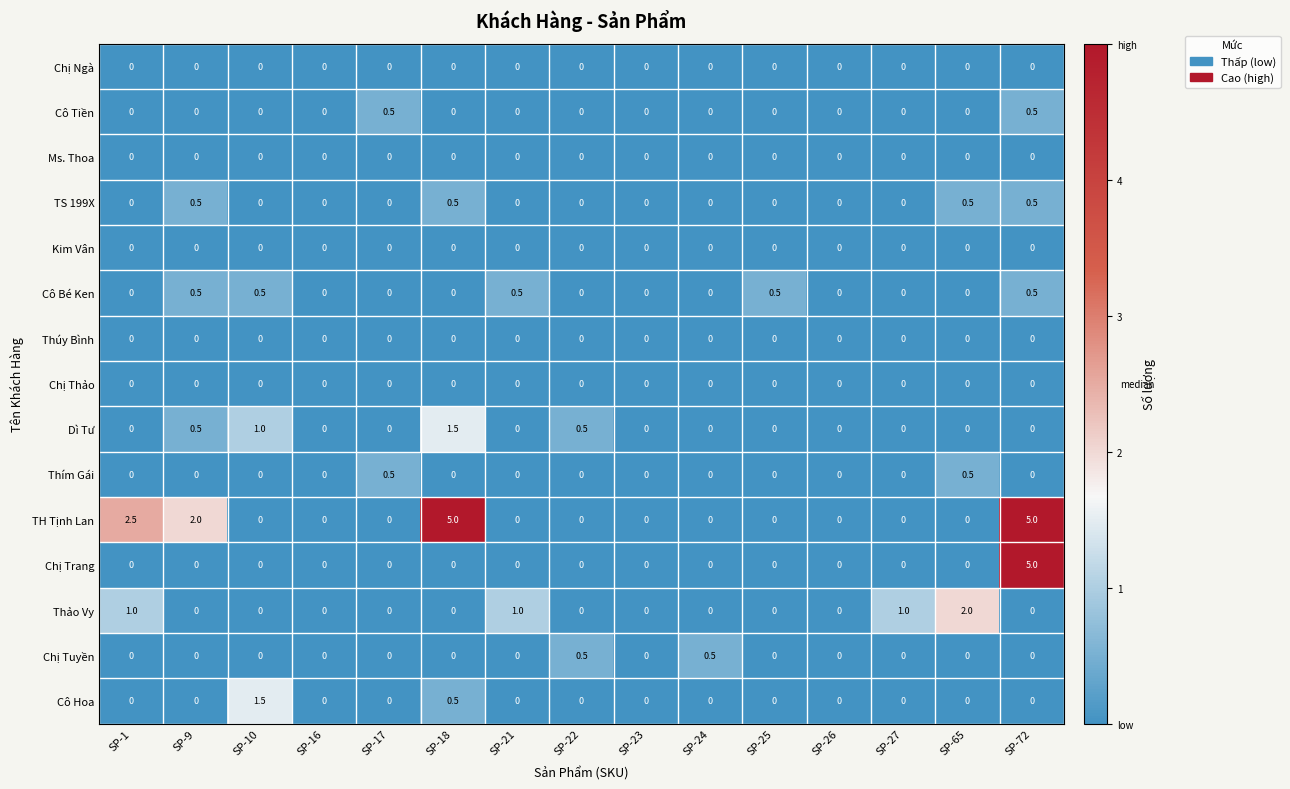

How many TS 199X values are between 0 and 1?

15